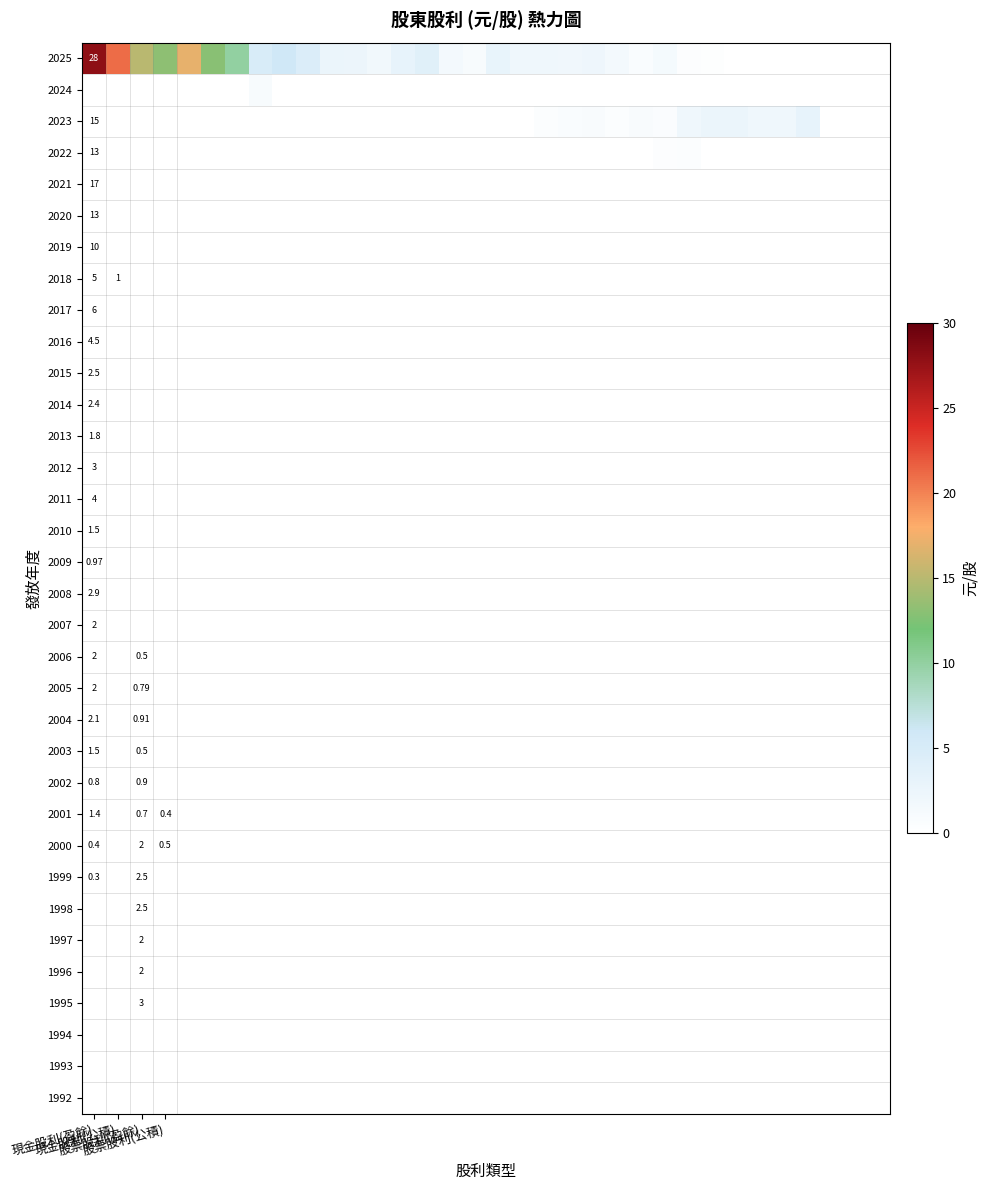

What is the spread (max minus min) of values at 22?

1.5